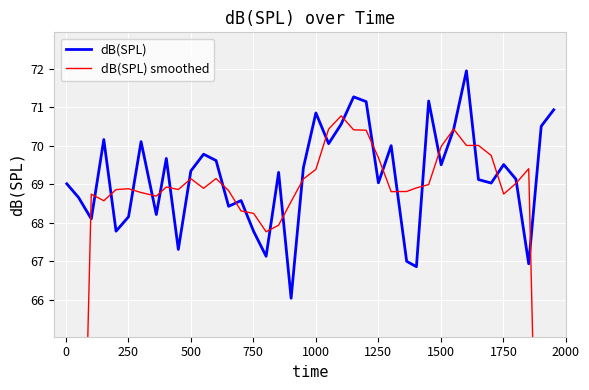

What is the lowest value of the dB(SPL) series?

66.0